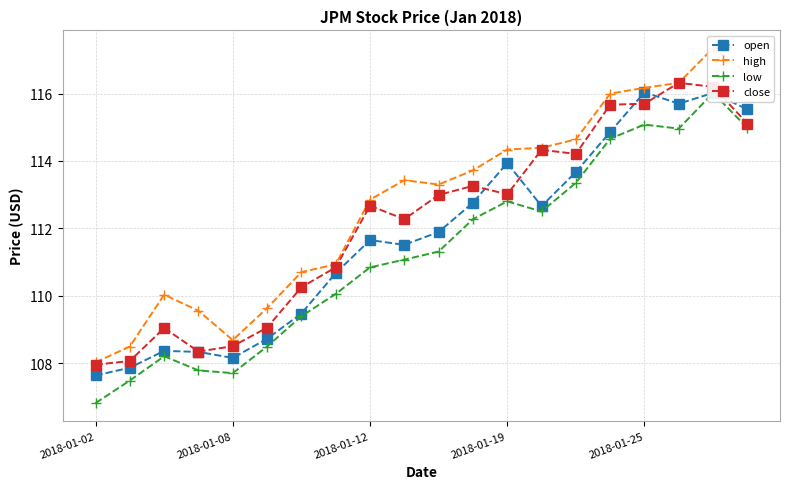

True or false: high and open intersect in this chart.

False